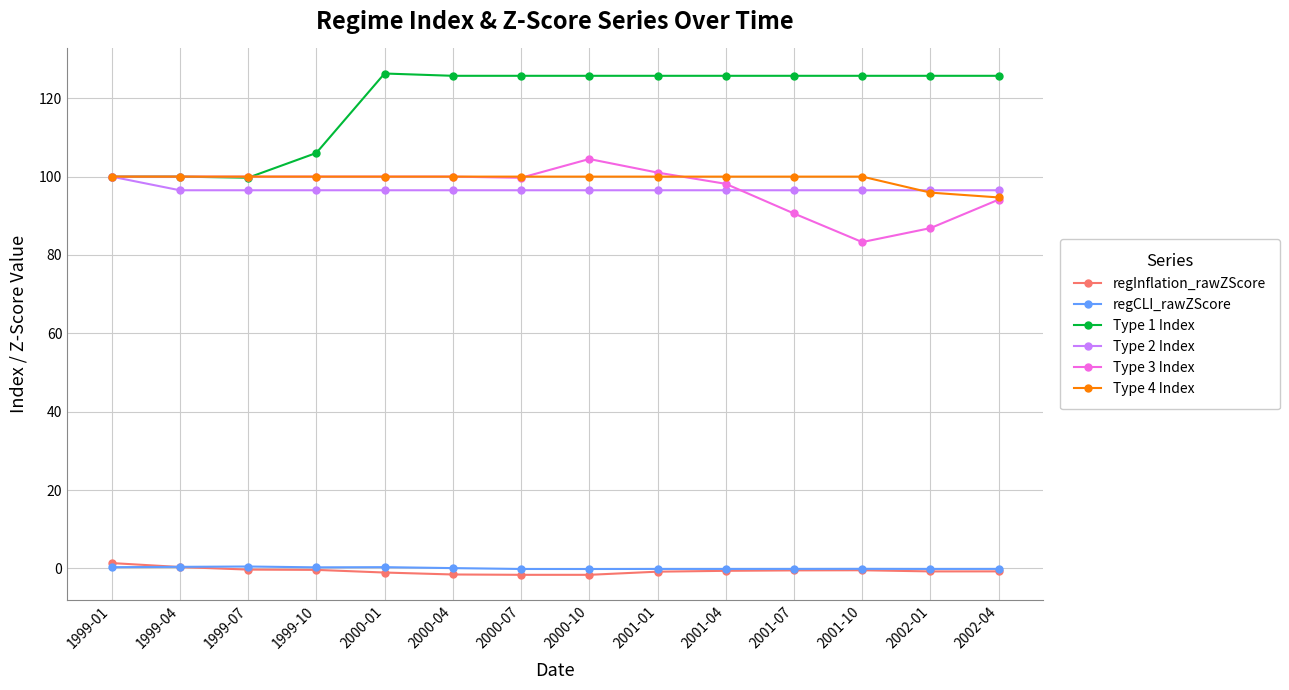

What is the label of the 5th point from the left?

2000-01